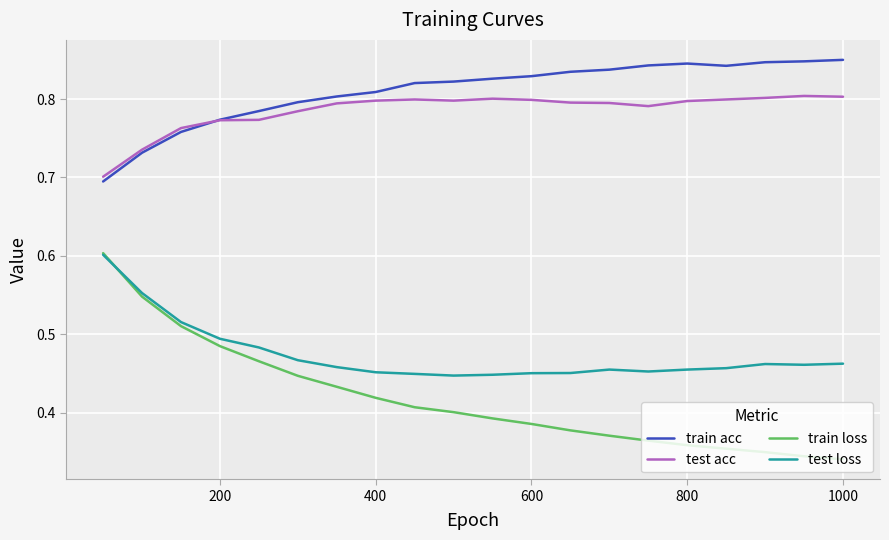

Which series has the largest range (max minus min)?

train loss